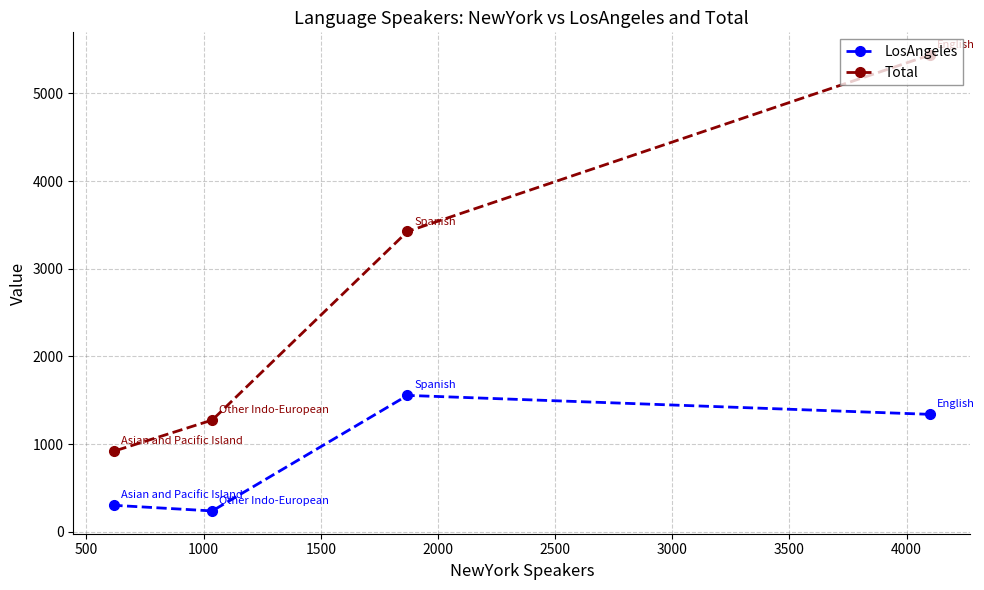

What is the value of the Total point at the 1st from the left?

919